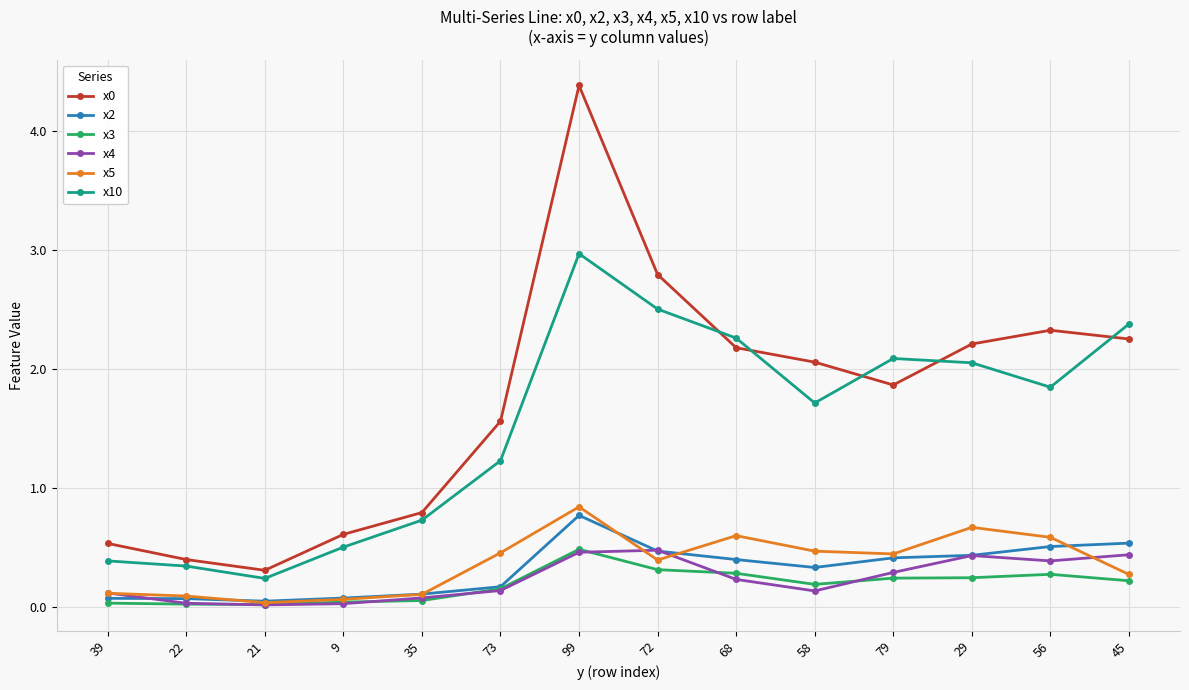

What is the spread (max minus min) of values at 72?

2.5